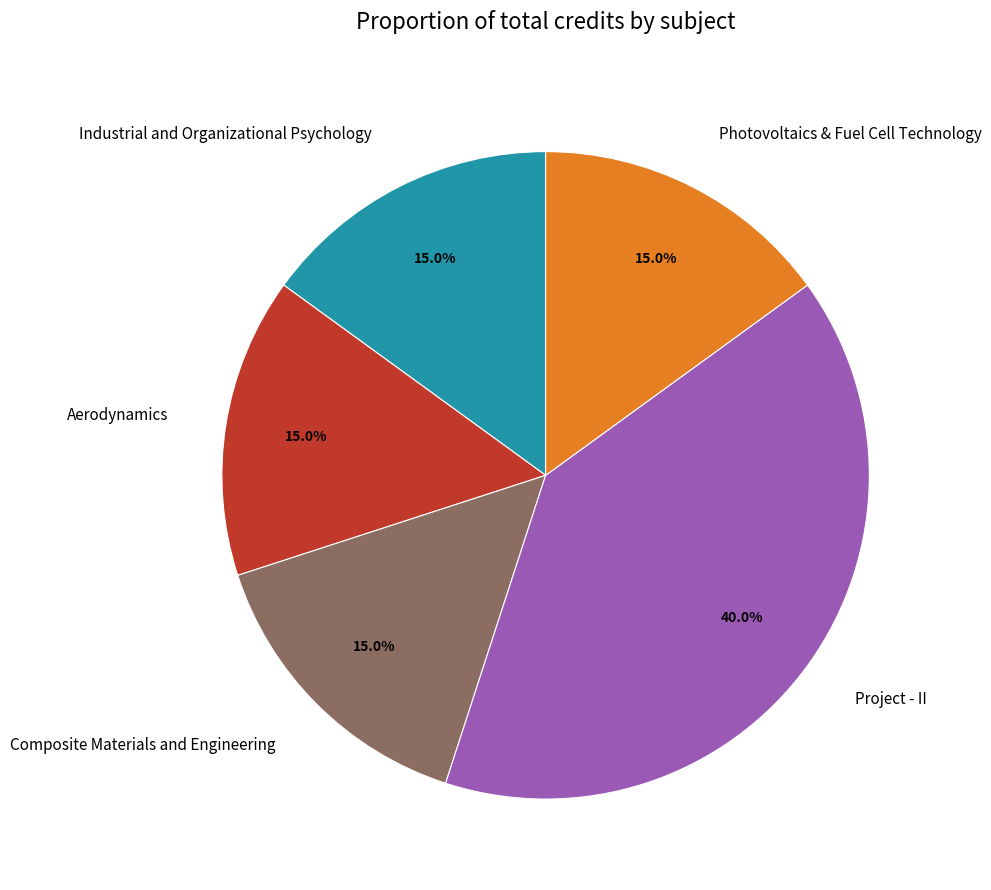

To the nearest percent, what percentage of the pie is Project - II?

40%